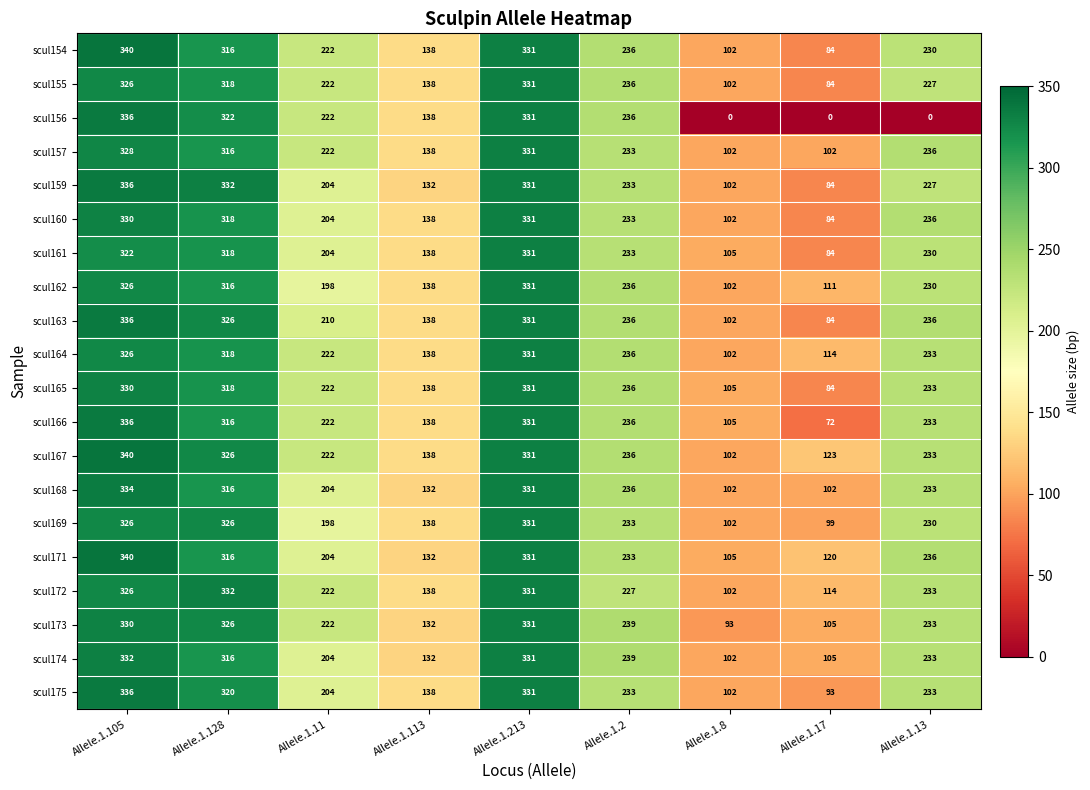

At which category is the sum across all series the highest?

Allele.1.105